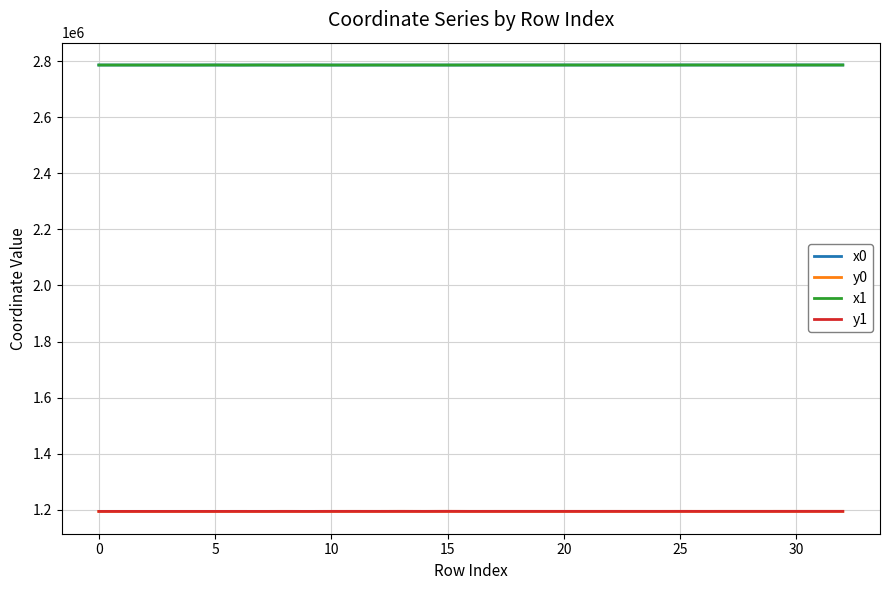

What are all the series names shown in the legend?

x0, y0, x1, y1